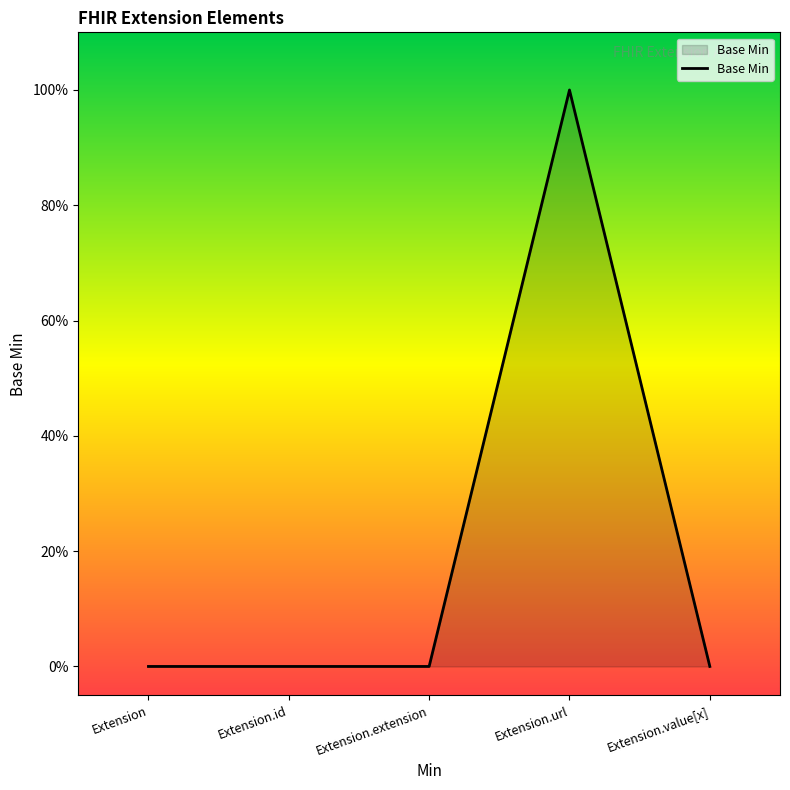

Reading right to left, transcribe all the data shown in this chart.

0	1	0	0	0